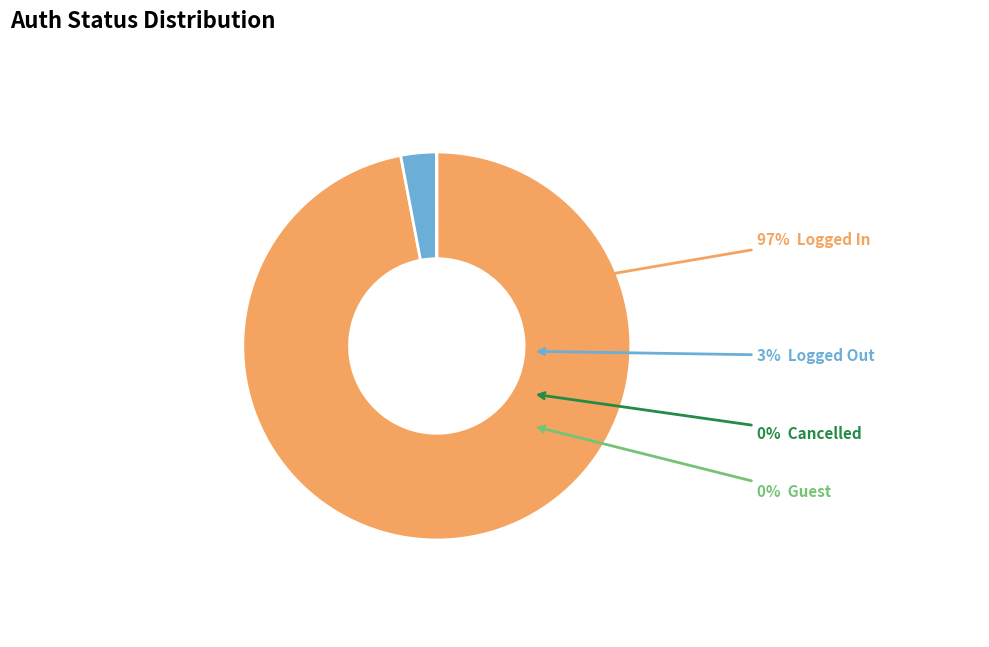

To the nearest percent, what portion does Logged In represent?

97%